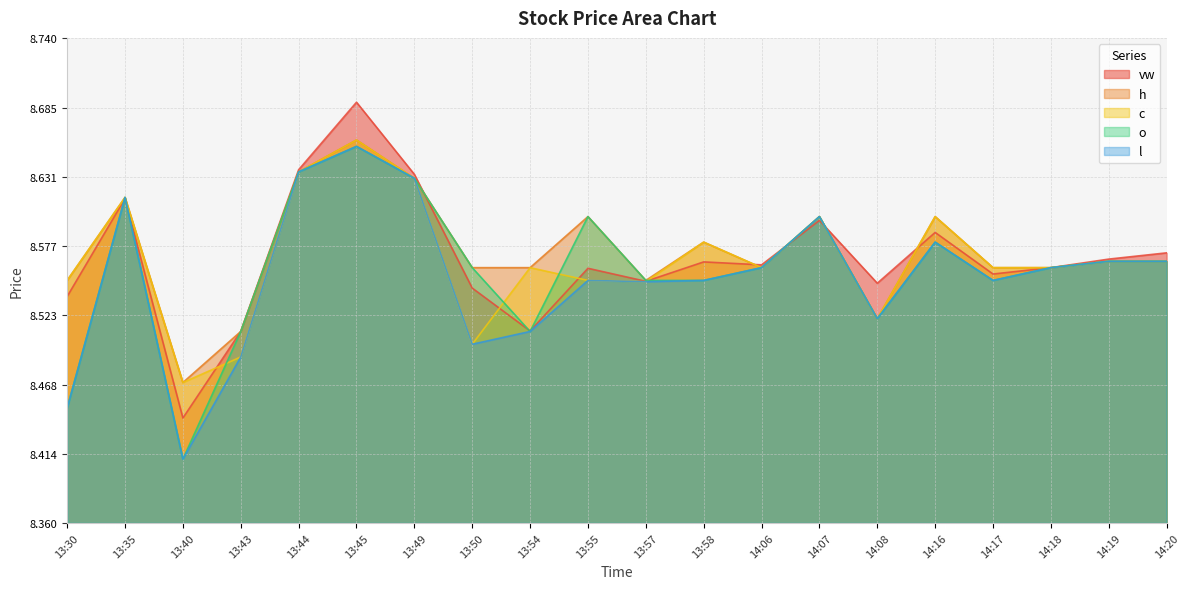

Which series has the largest total across all categories?

h